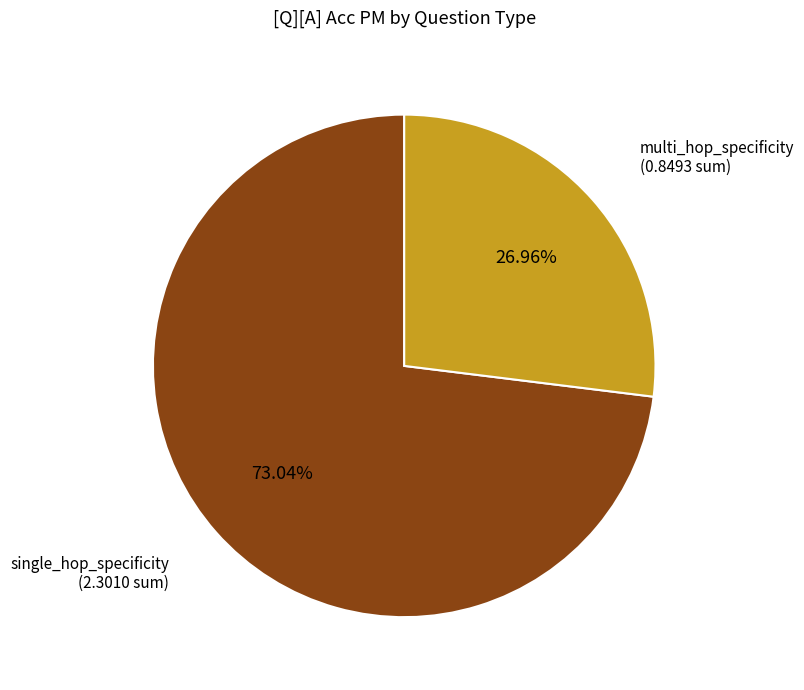

Is single_hop_specificity the majority of the pie?

Yes